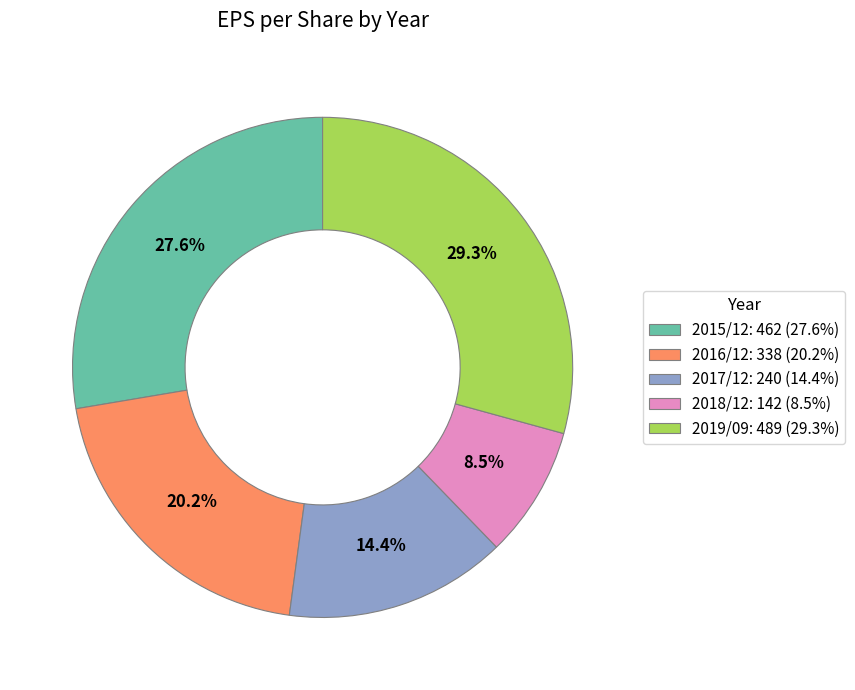

What is the largest slice in the pie chart?

2019/09